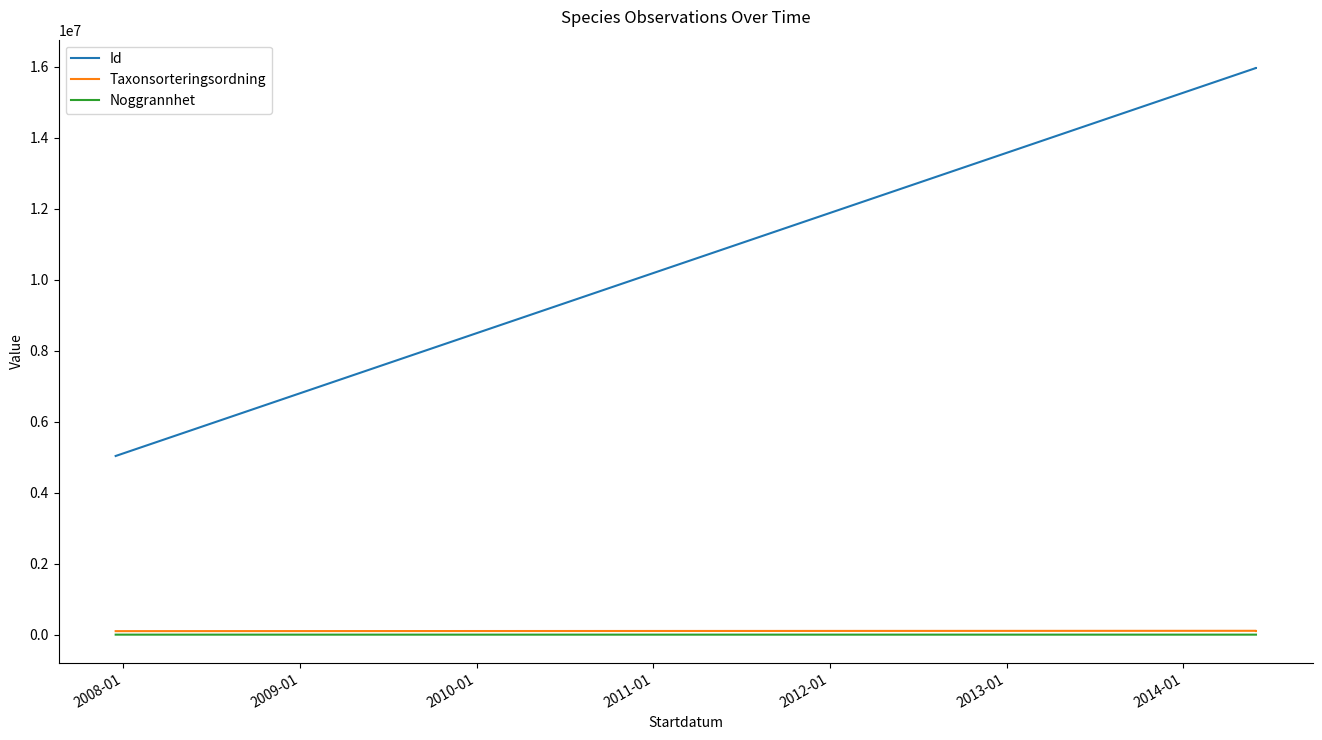

True or false: Id and Noggrannhet cross at least once.

False